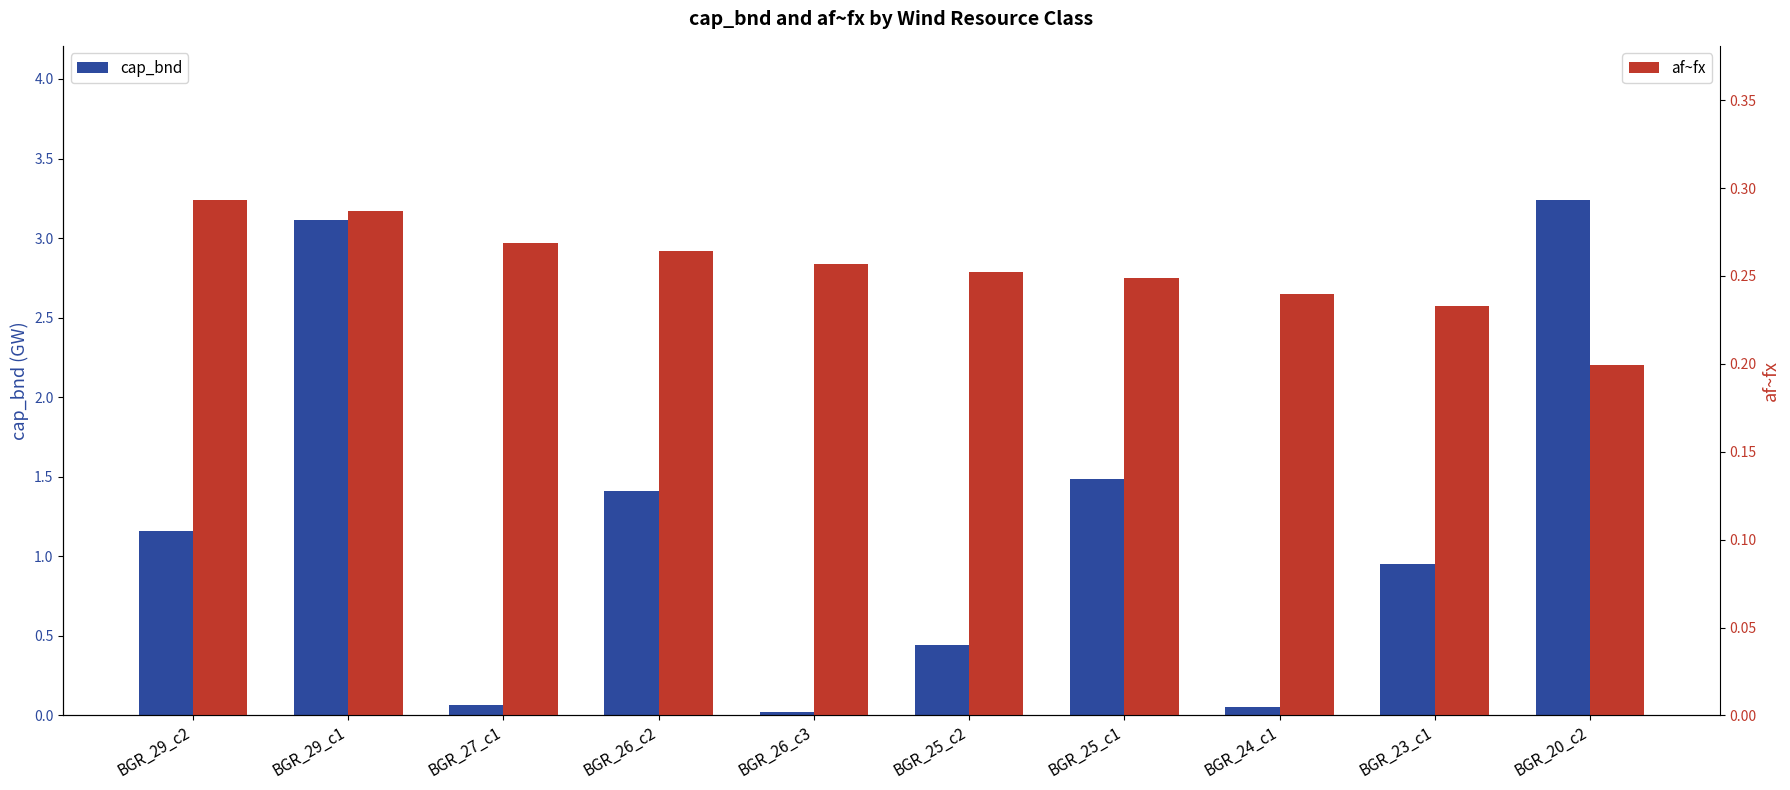

How many data points does each series have?

10